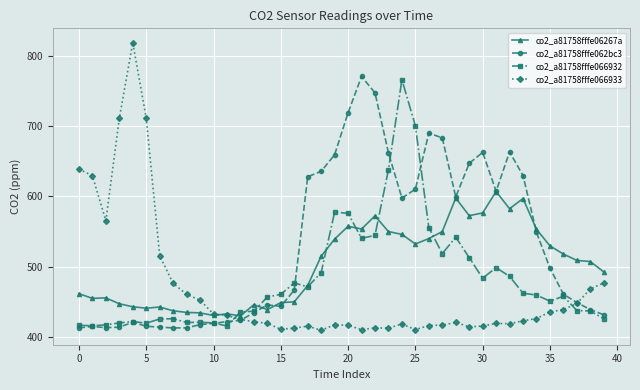

At how many categories does at least one series exceed 653?

14